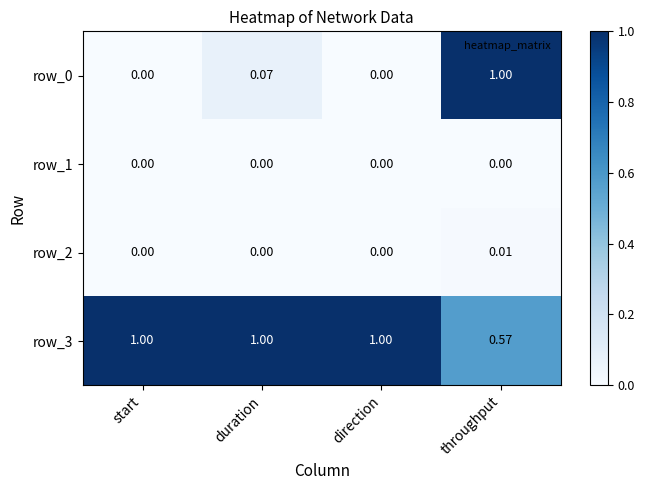

Which category has the lowest value in the row_3 series?

throughput